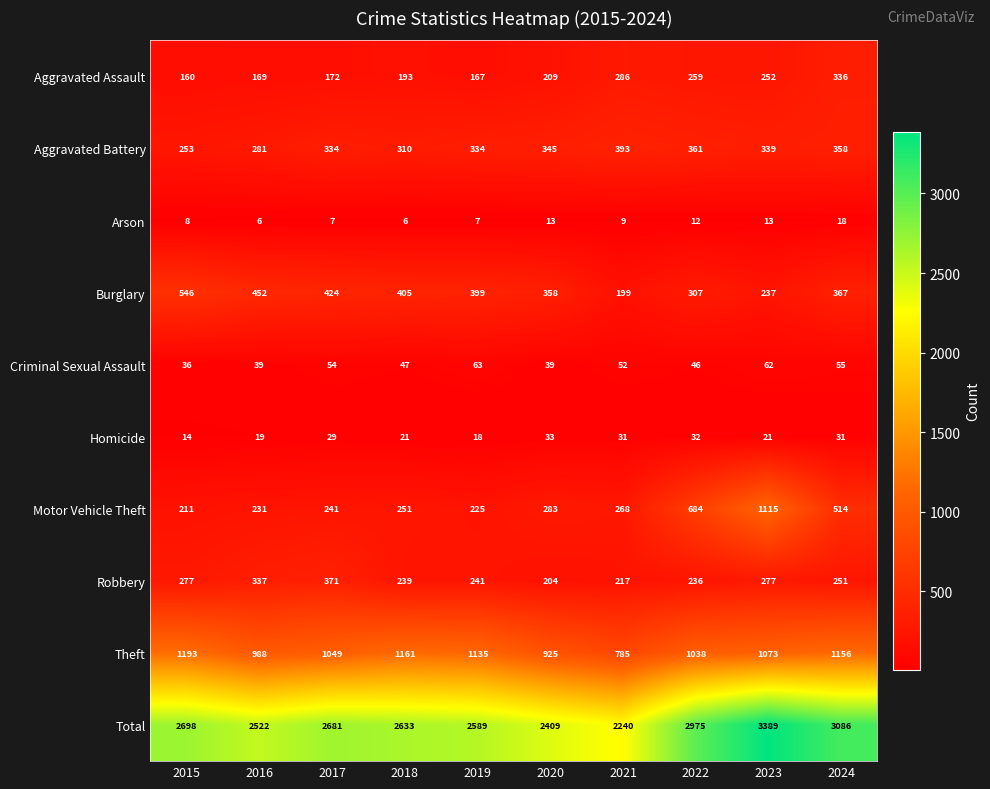

The value of Aggravated Battery at 2015 is 253. True or false?

True